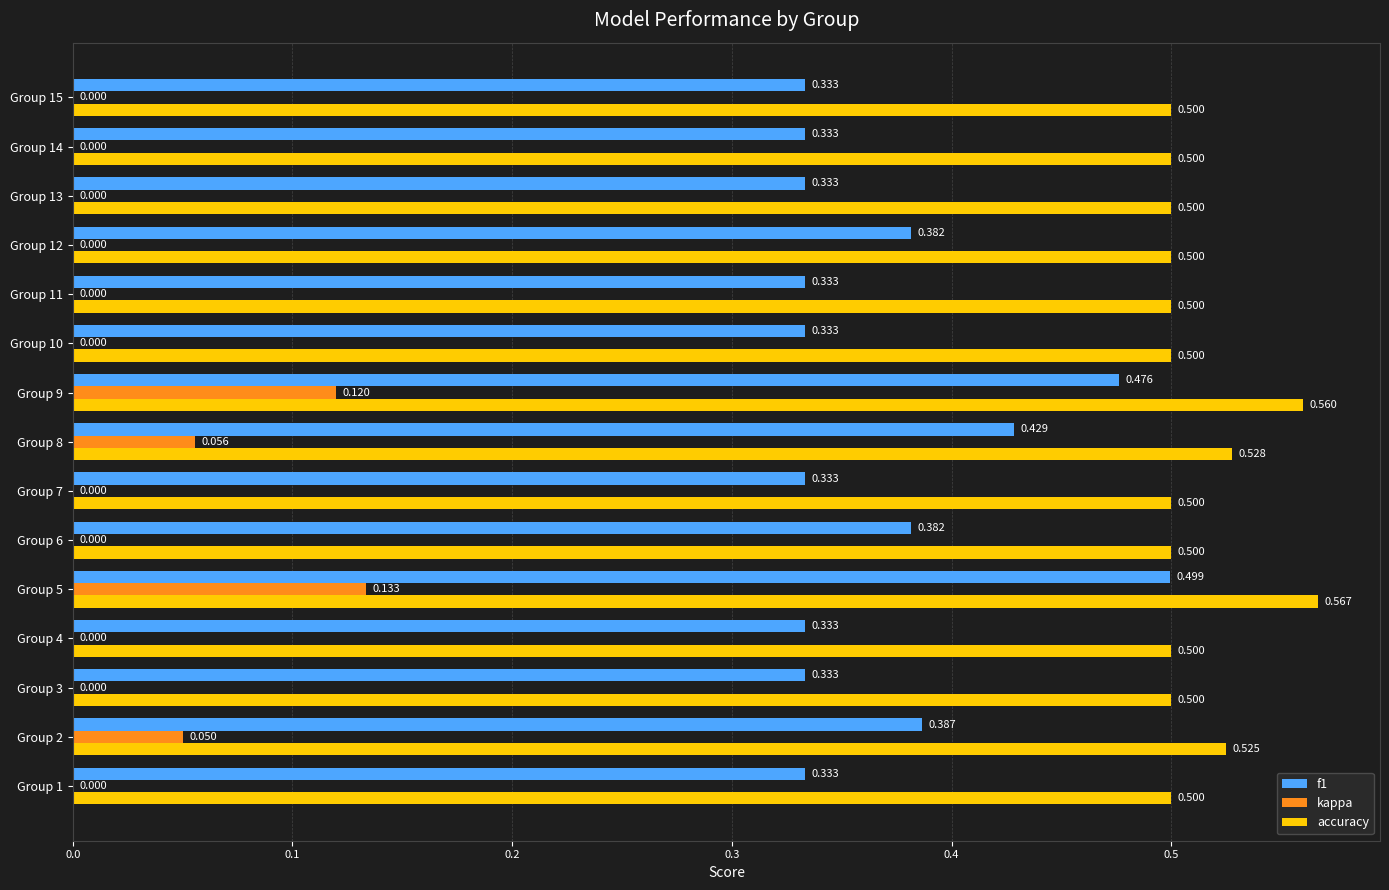

Is the value of f1 at Group 5 greater than the value of accuracy at Group 1?

No